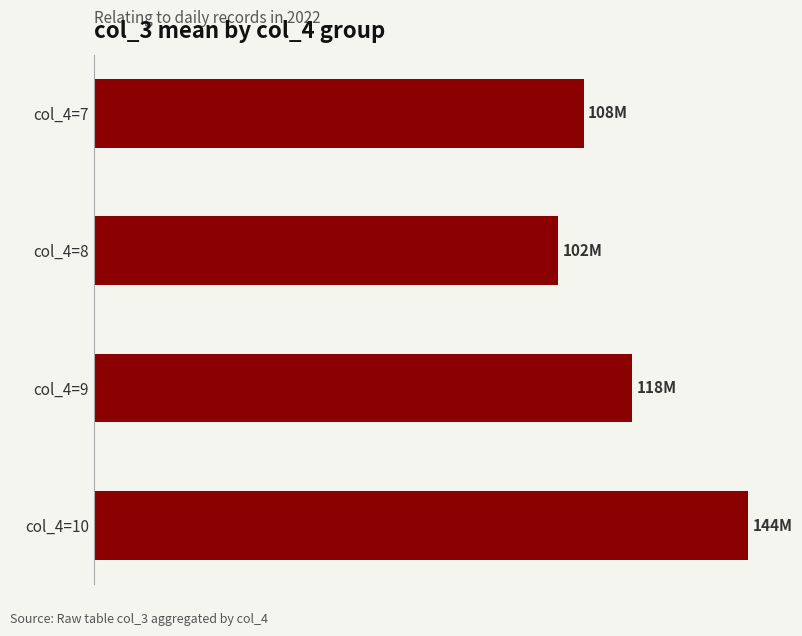

How many bars are there in total?

4